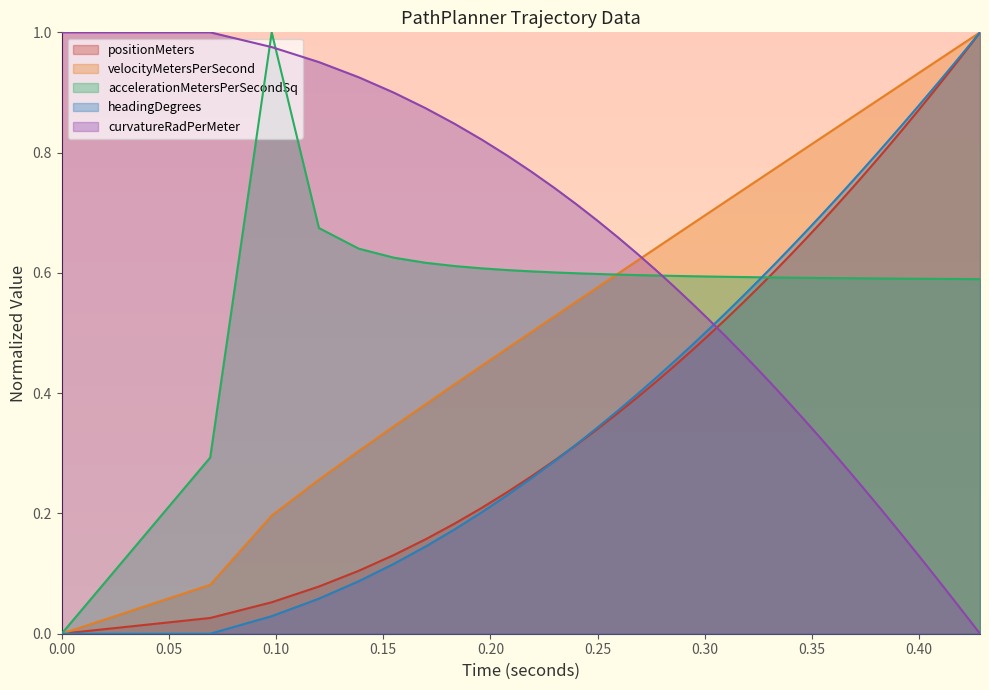

Which series has the largest total across all categories?

velocityMetersPerSecond